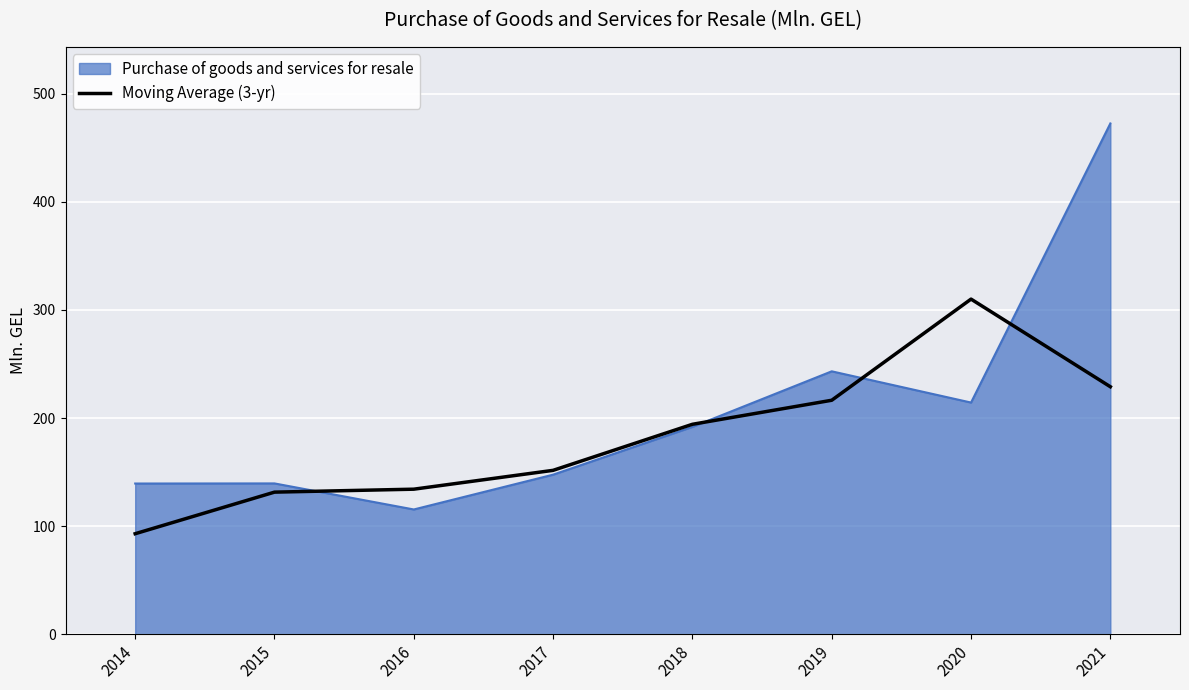

What is the total value across all series at 2017?

299.2